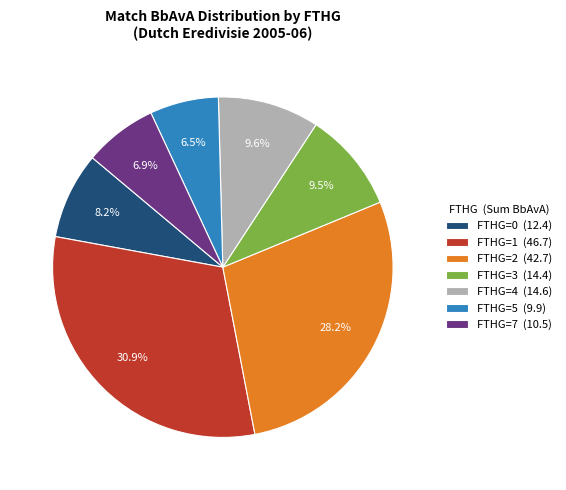

What is the largest slice in the pie chart?

FTHG=1 (46.7)